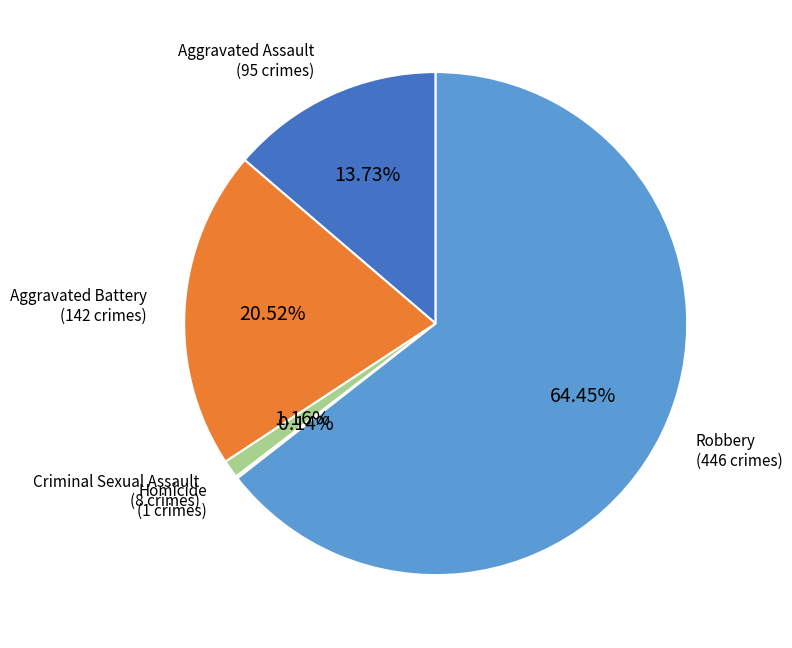

Is there any slice that represents more than half of the pie?

Yes